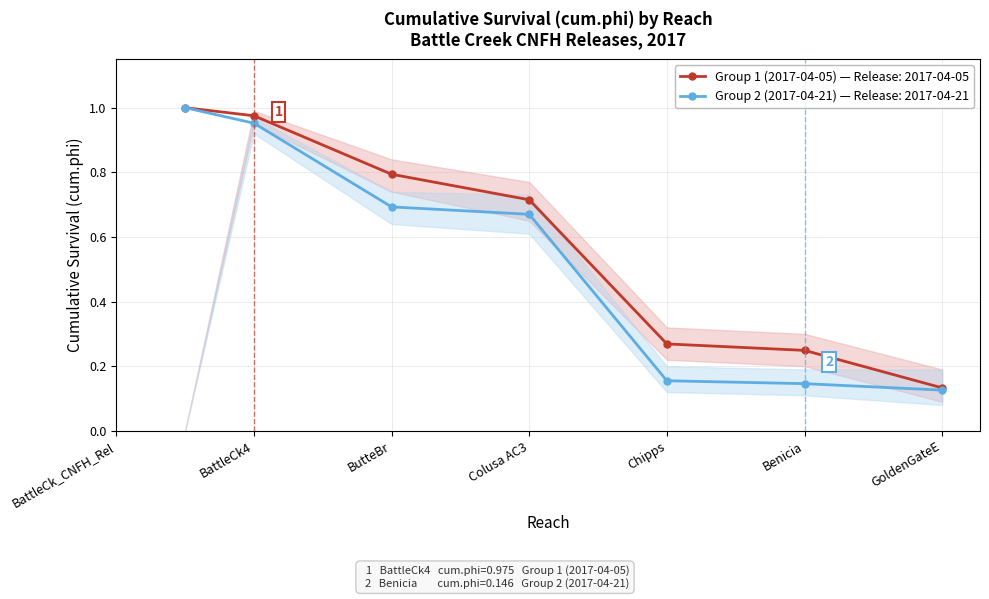

Where is LCI_1 nearest to the value 0?

BattleCk_CNFH_Rel